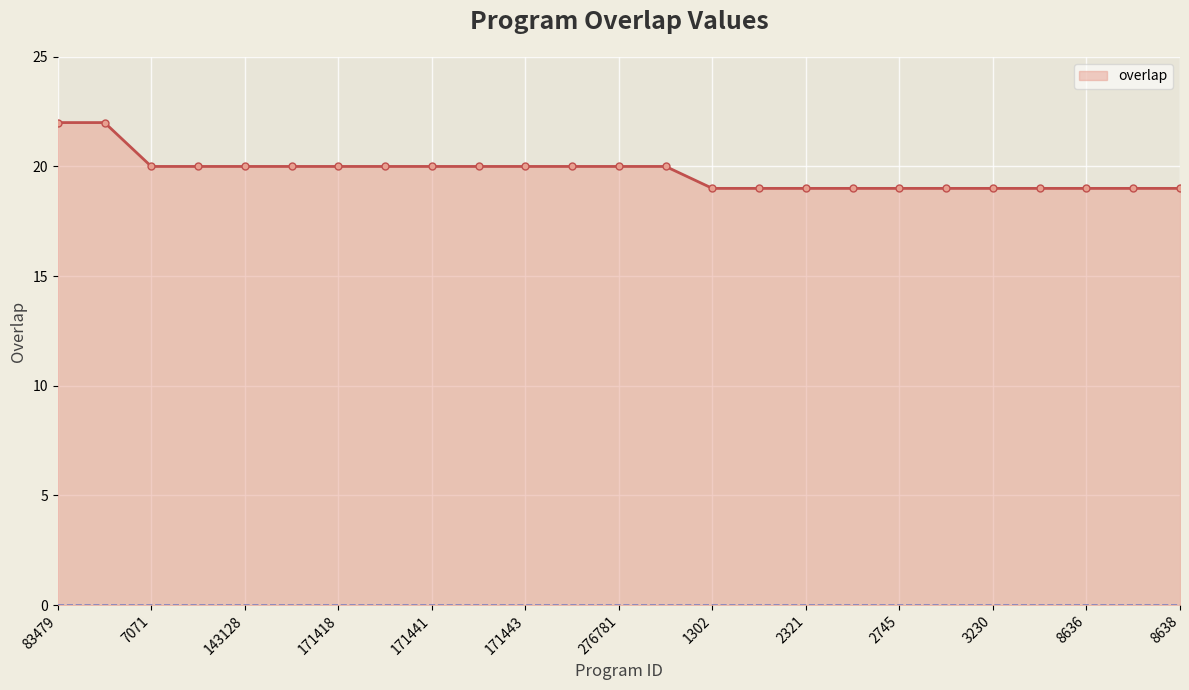

What is the minimum value shown in the chart?

19